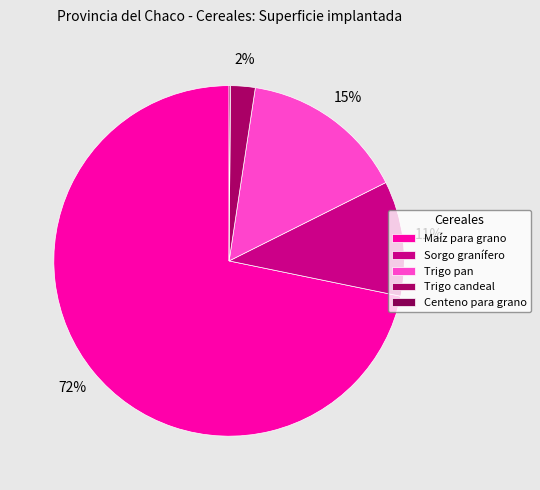

To the nearest percent, what is the difference between the largest and smallest slice percentages?

72%